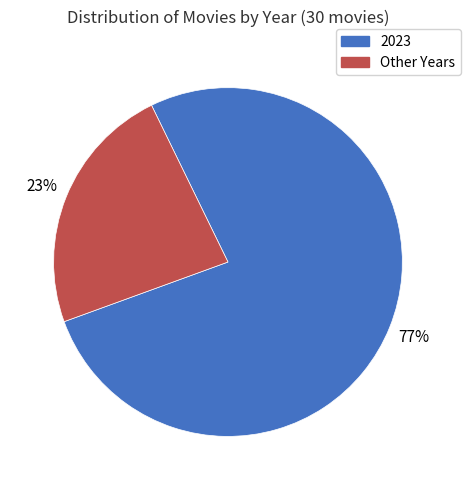

To the nearest percent, what is the average slice percentage?

50%